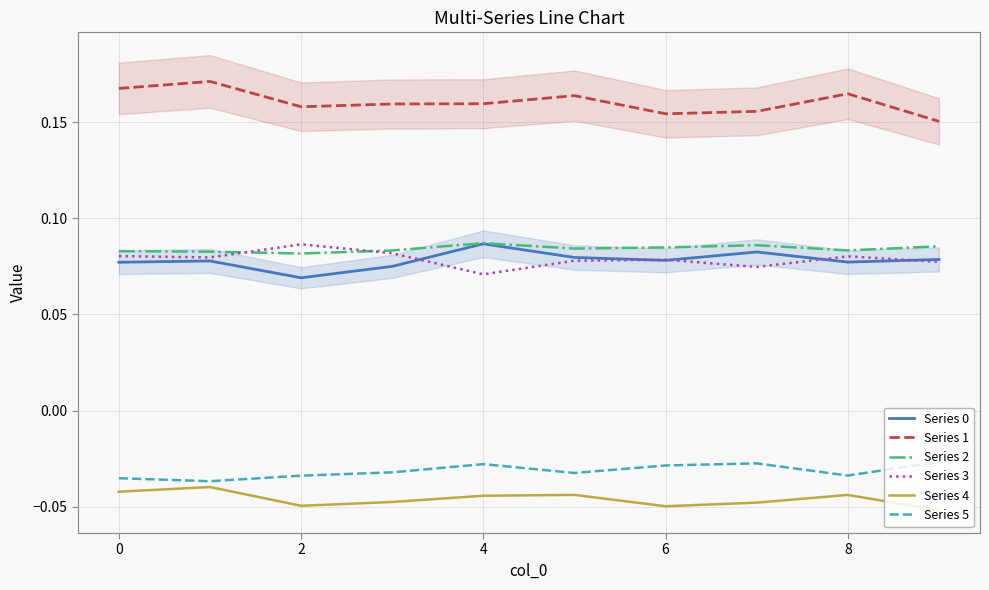

True or false: Series 4 and Series 1 cross at least once.

False